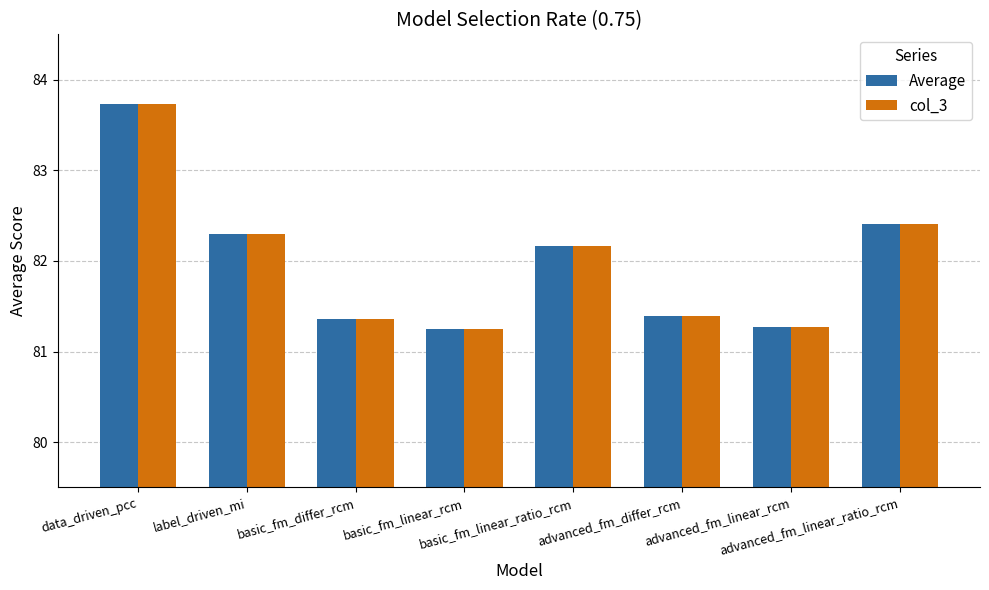

What is the minimum value for Average?

81.2